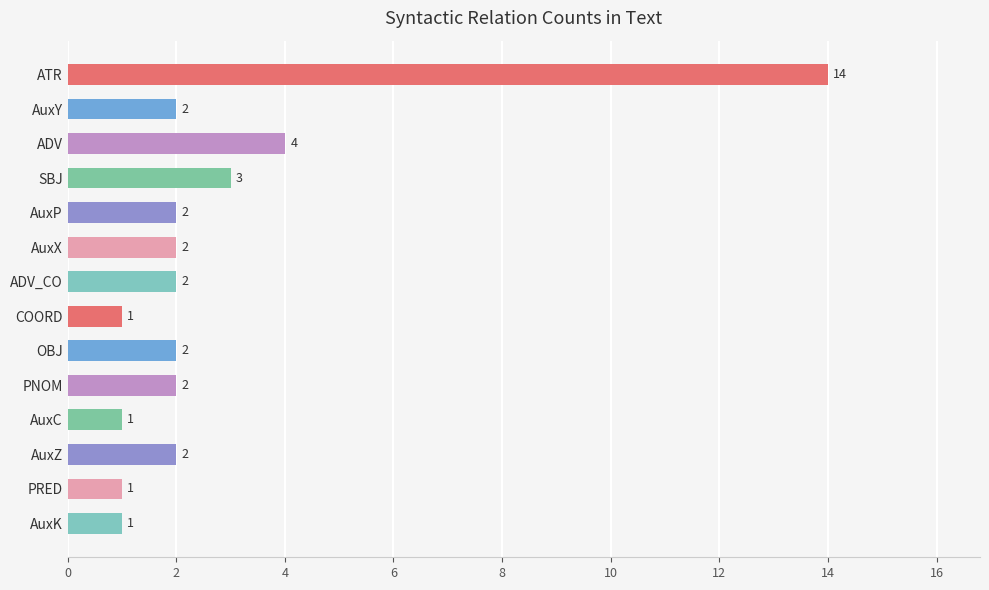

Which has a higher value, ADV or COORD?

ADV